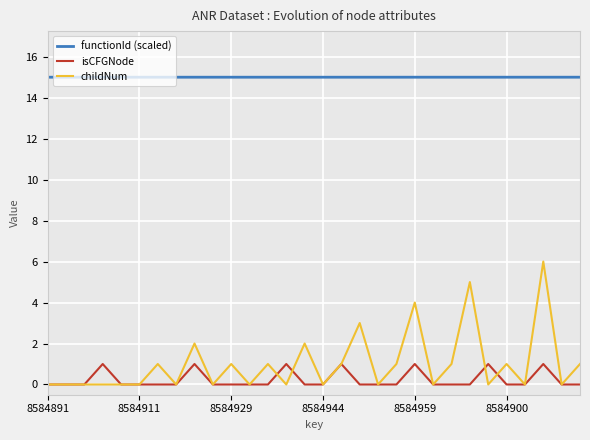

List the series in order of their peak value, lowest first.

isCFGNode, childNum, functionId (scaled)